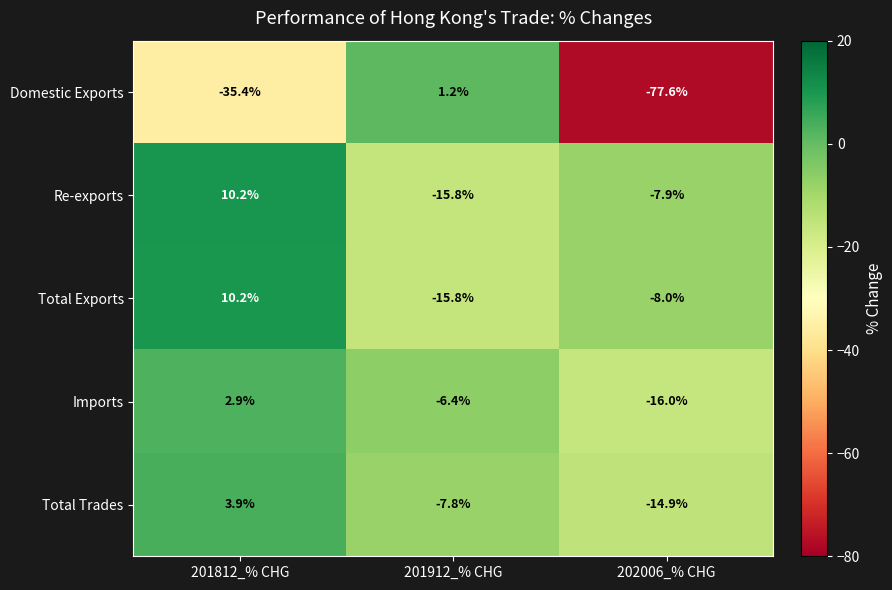

What is the difference between the maximum and second lowest values in the Imports series?

9.3